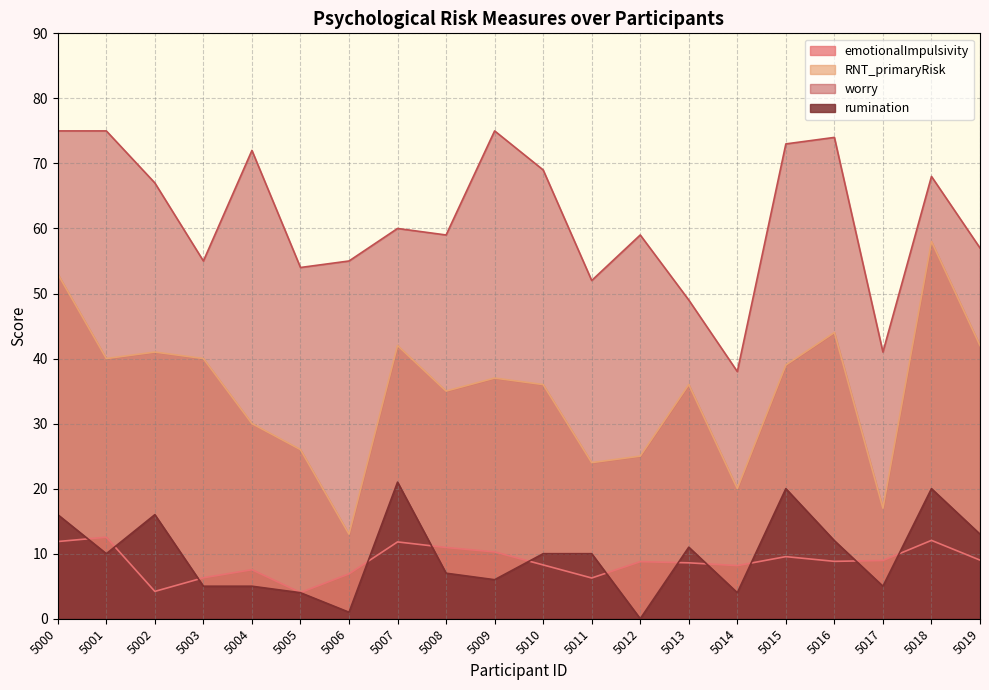

Which series has the largest total across all categories?

worry